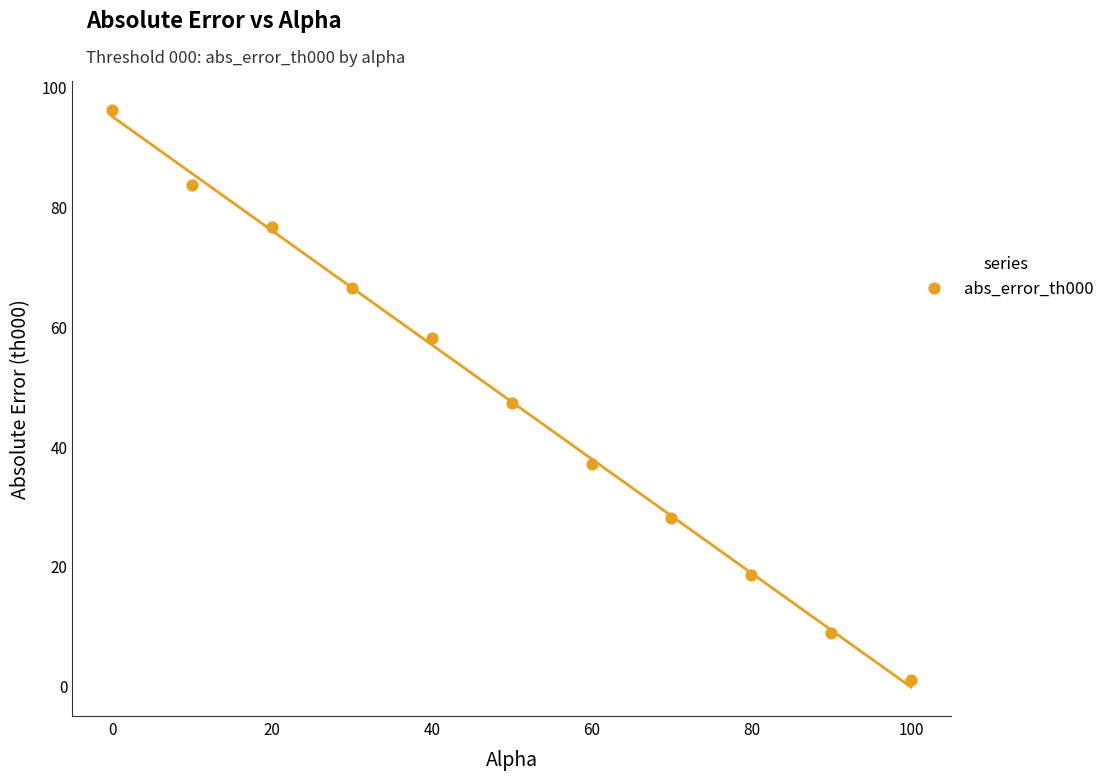

What is the range of X values (max minus min)?

100.0